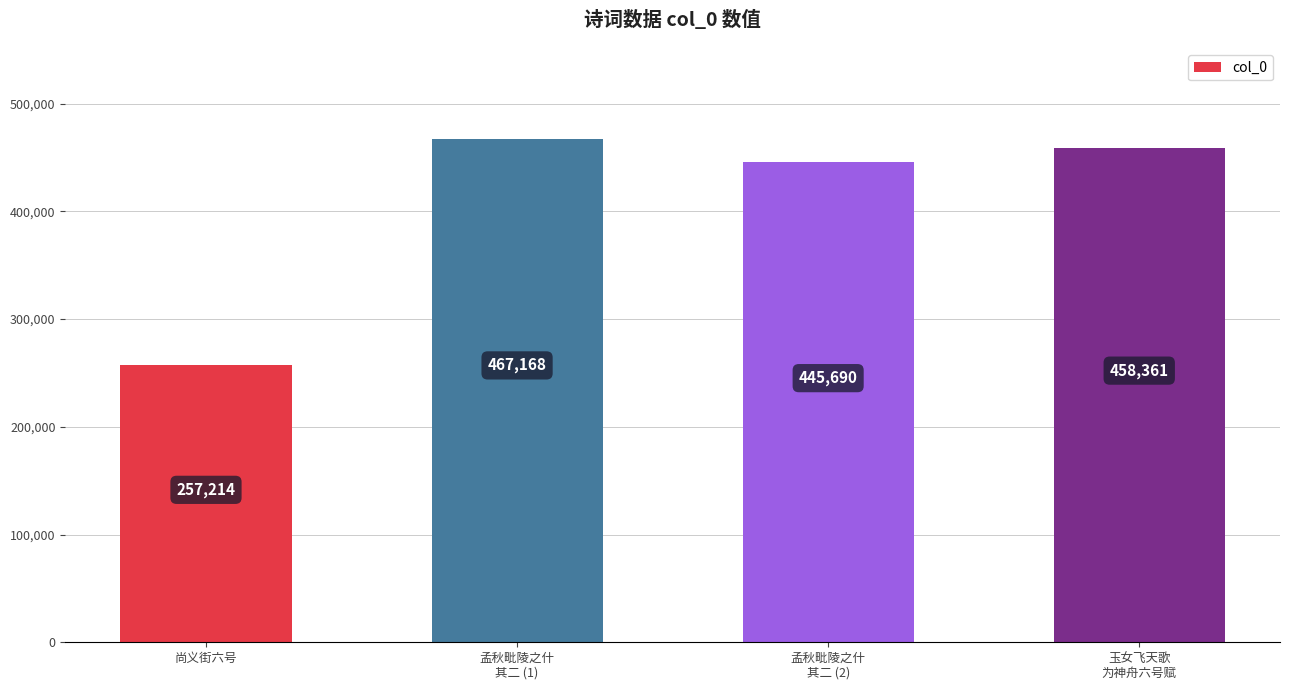

Does the chart contain stacked bars?

No